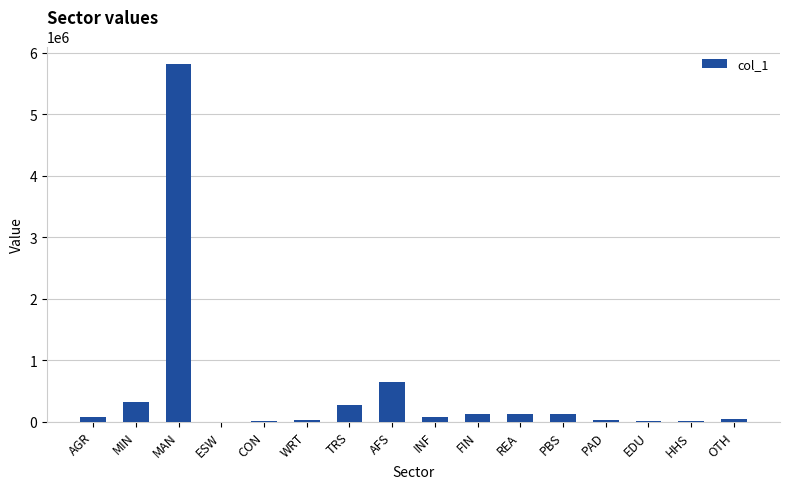

What is the difference between the values at REA and INF?

54363.7